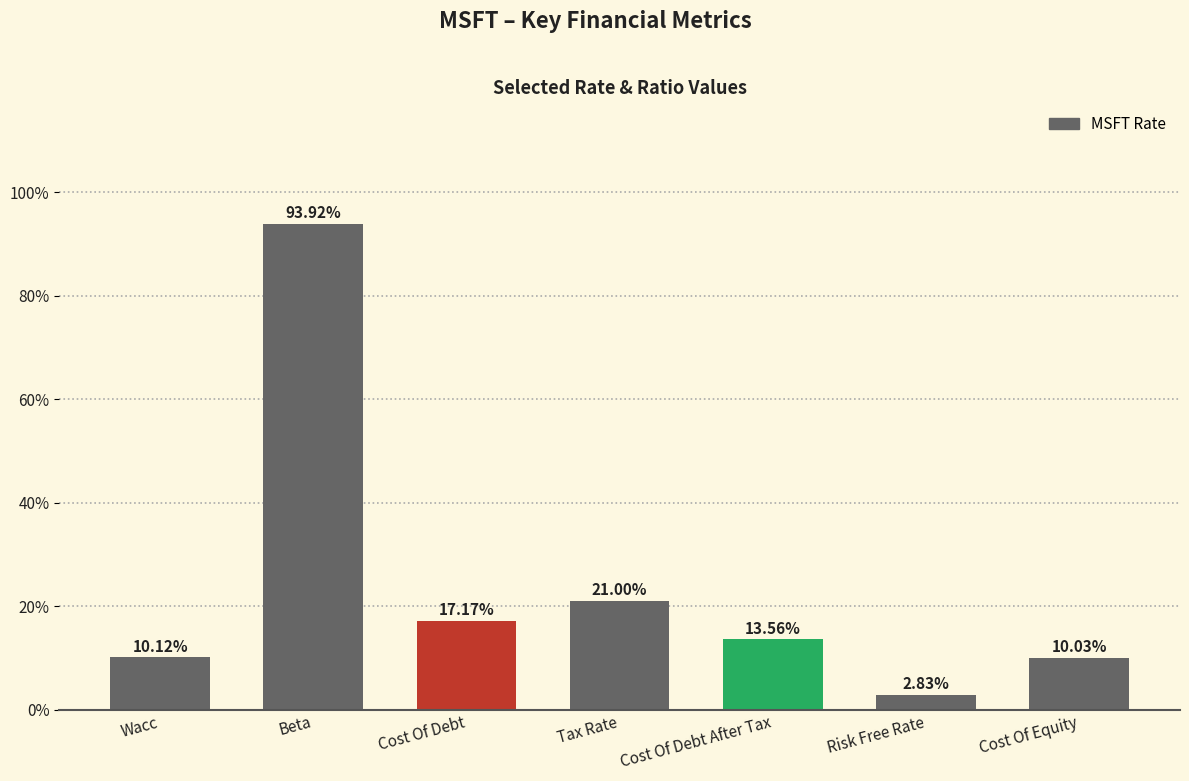

At which category does the chart reach its peak across all series?

Beta